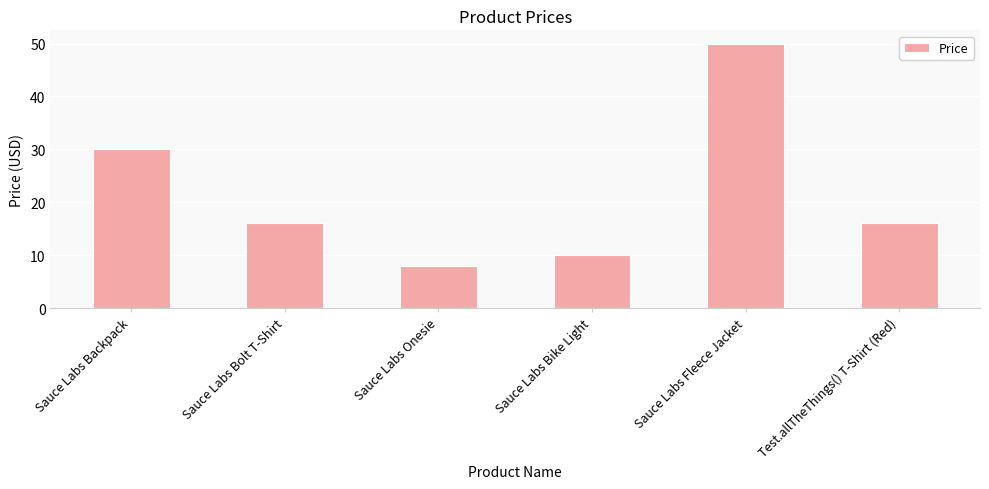

What is the ratio of the value at Test.allTheThings() T-Shirt (Red) to the value at Sauce Labs Bolt T-Shirt?

1.0